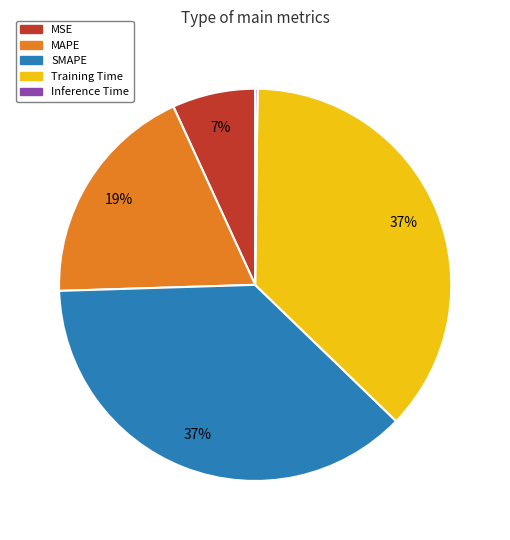

Combined, do SMAPE and Training Time account for over 50%?

Yes